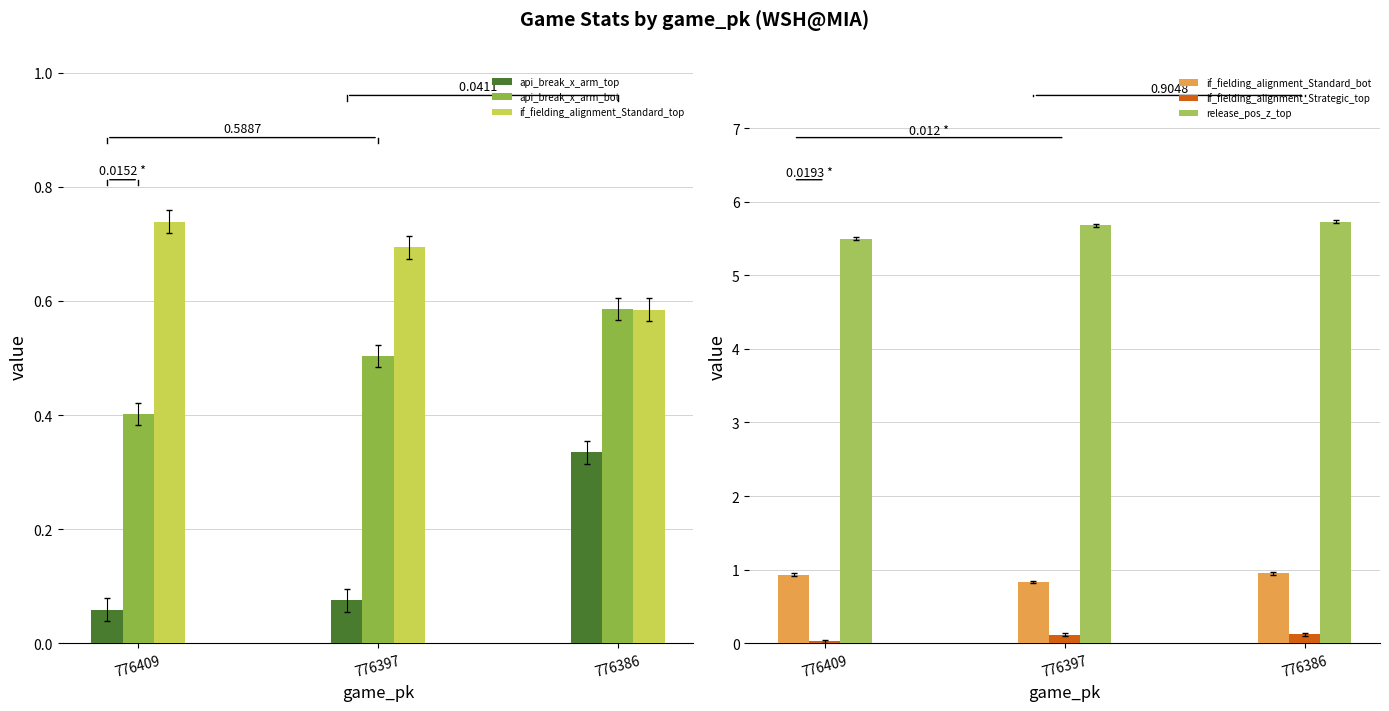

Is the value of api_break_x_arm_top at 776386 greater than the value of if_fielding_alignment_Strategic_top at 776386?

Yes